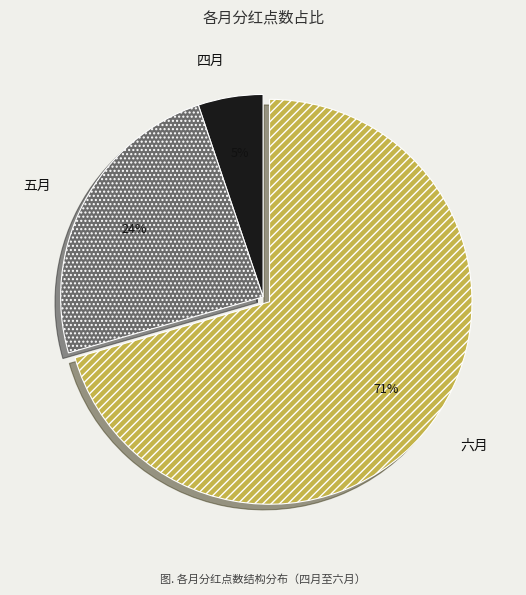

Does 五月 represent more than half of the total?

No